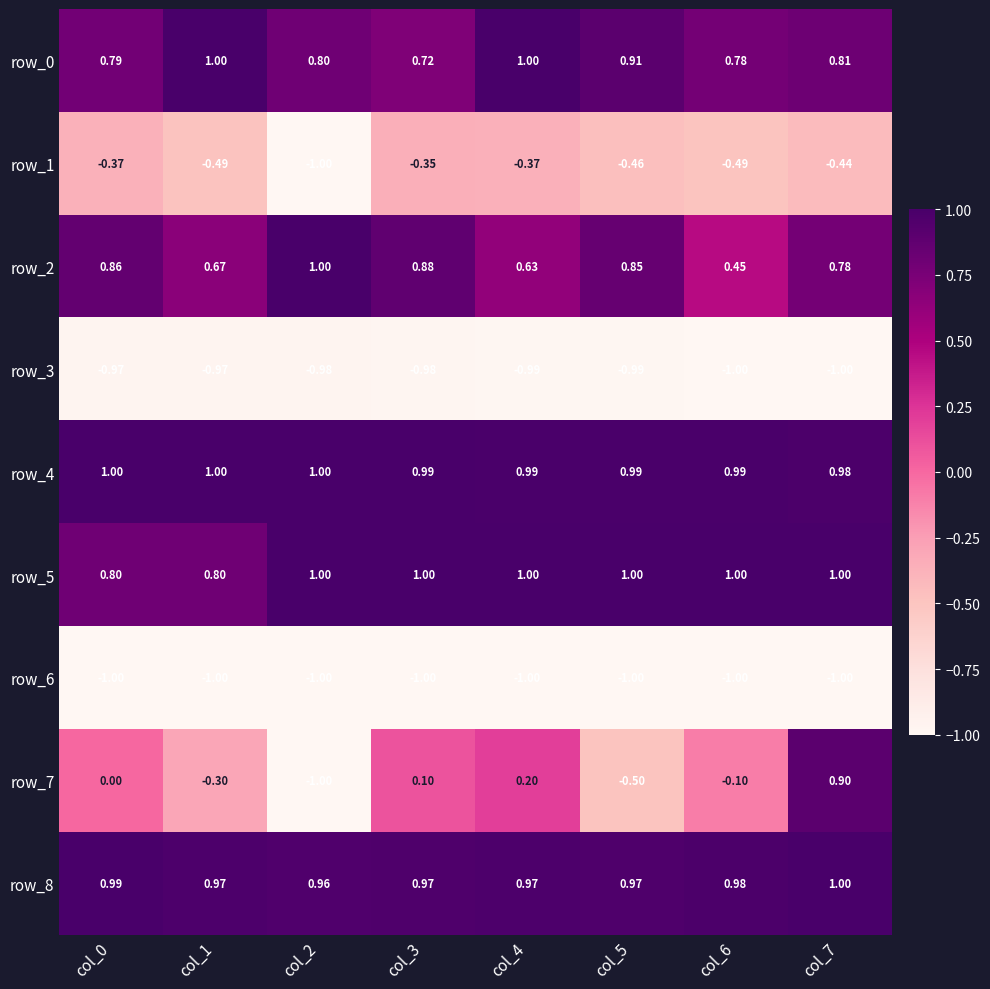

Is the value of row_8 at col_1 greater than the value of row_1 at col_1?

Yes